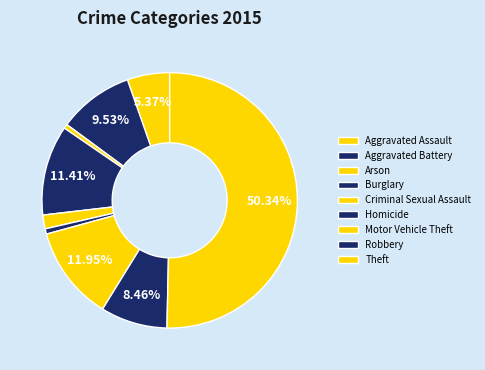

Is it true that Homicide is 11% of the pie?

False